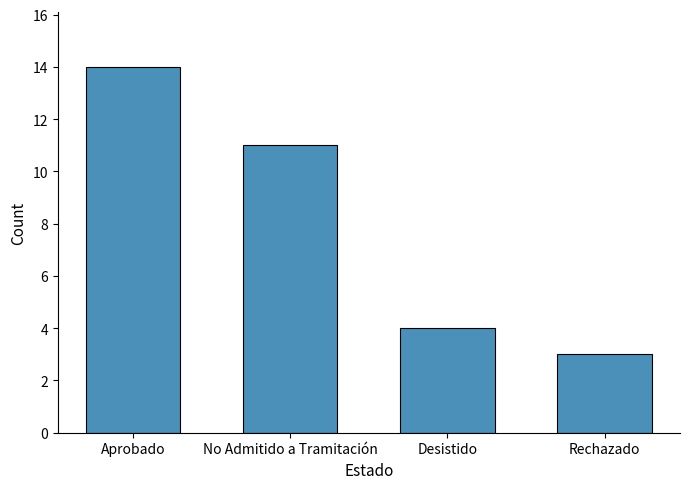

Reading left to right, extract all data points from this chart.

14	11	4	3